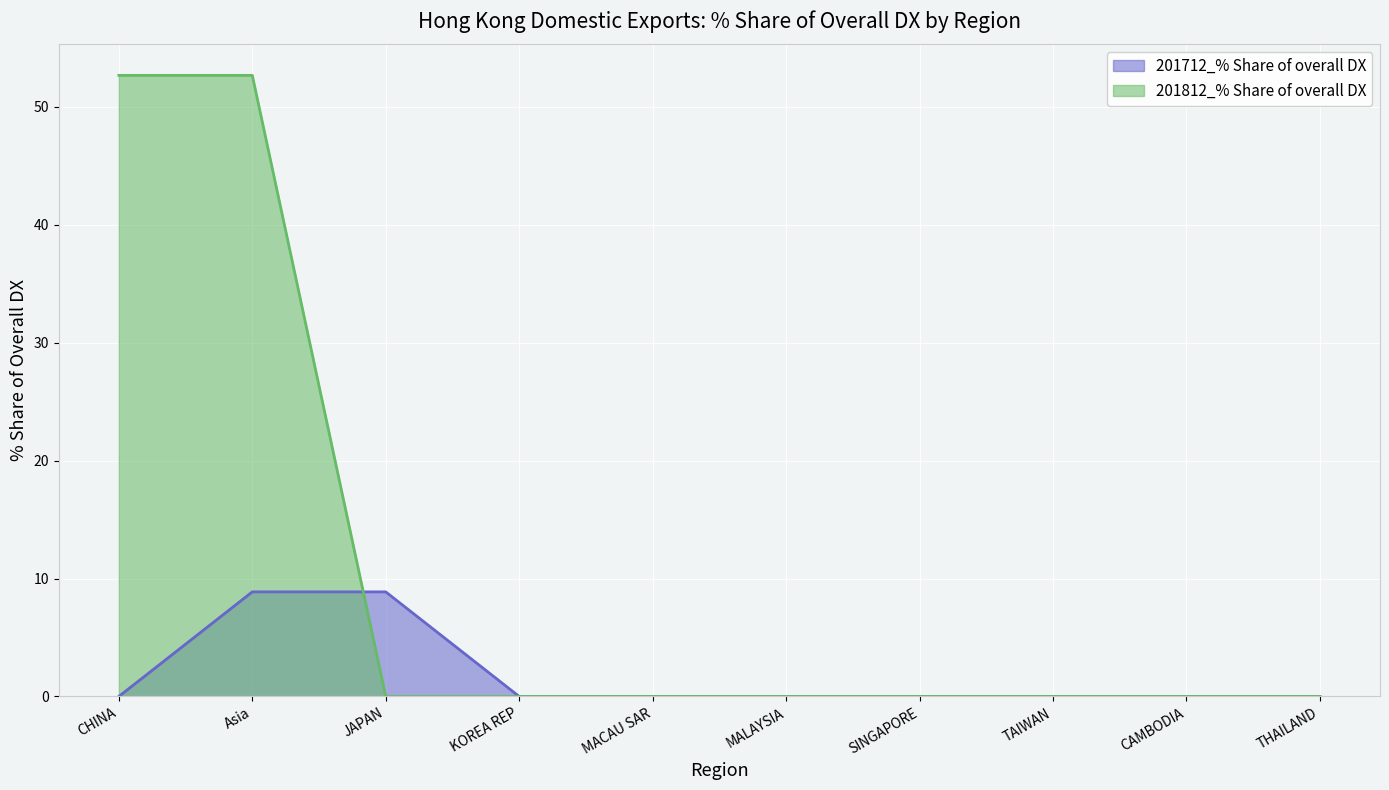

True or false: 201812_% Share of overall DX has a value of 0.0 at JAPAN.

True